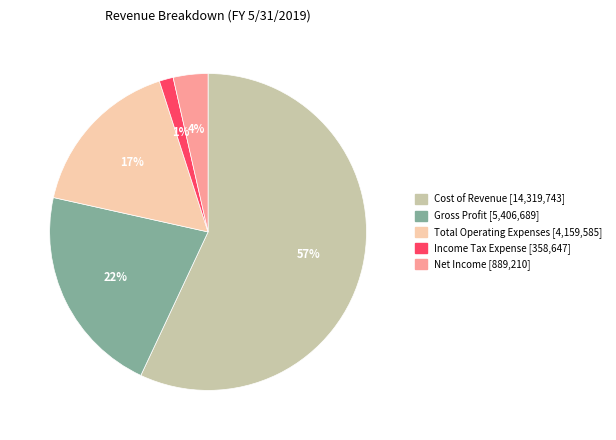

To the nearest percent, what is the combined percentage of Income Tax Expense and Gross Profit?

23%